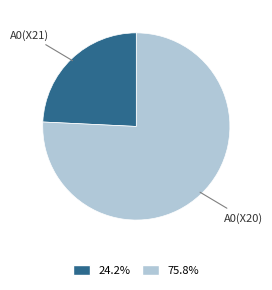

Is it true that A0(X20) is 62% of the pie?

False